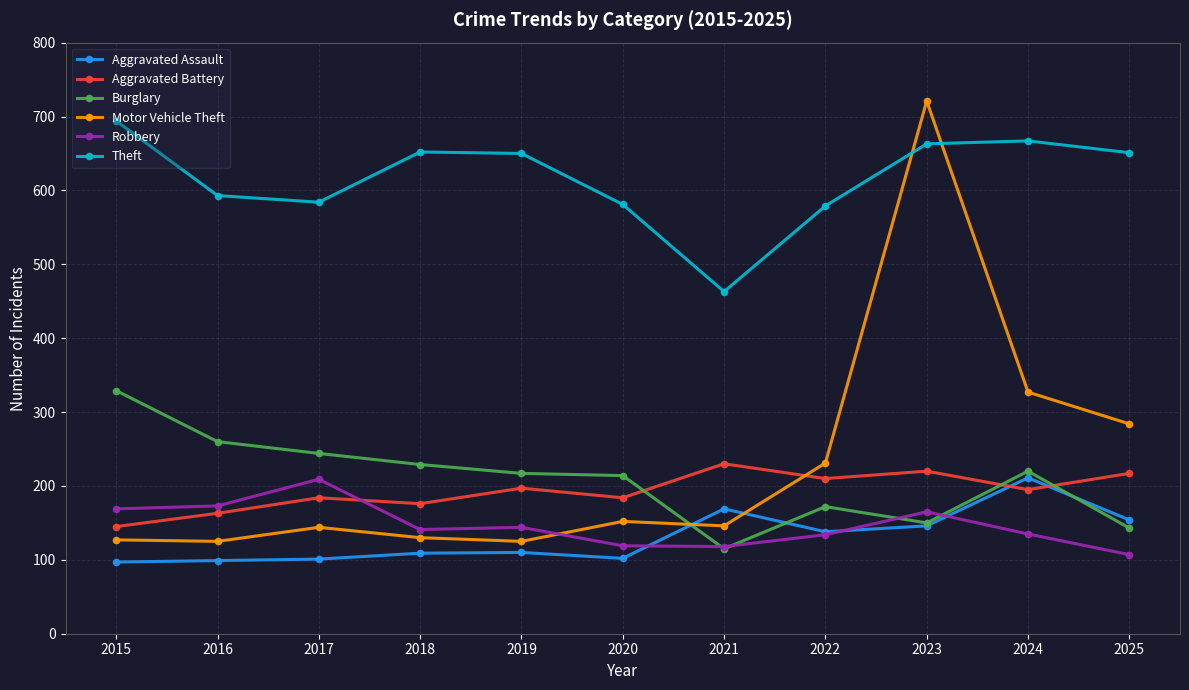

How many data points does each series have?

11